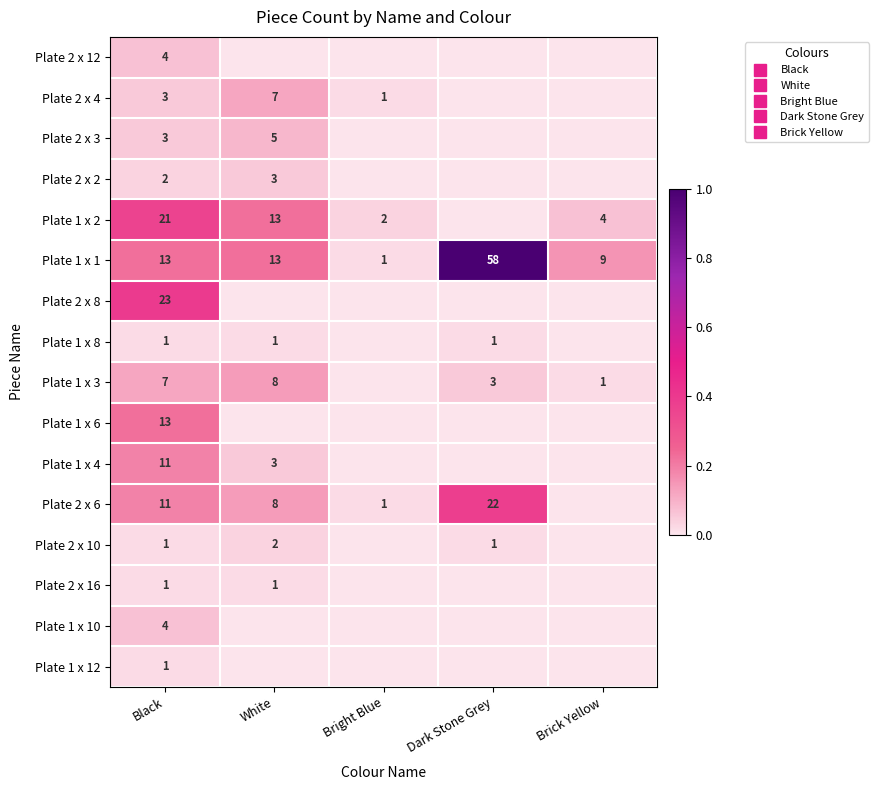

The value of Plate 1 x 4 at Brick Yellow is 0.1. True or false?

False